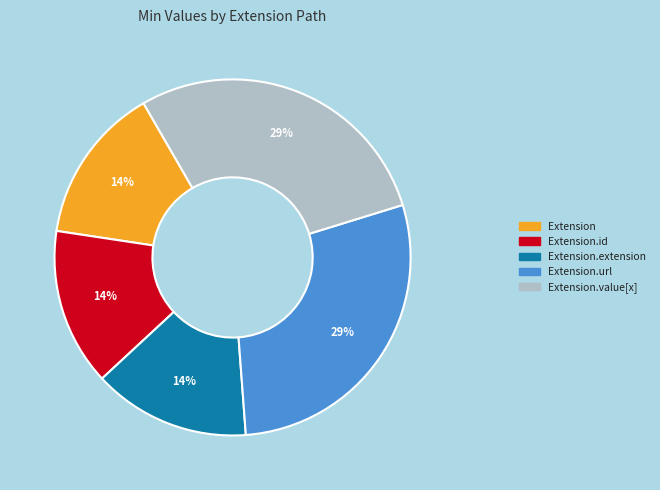

Is there a majority slice in this chart?

No